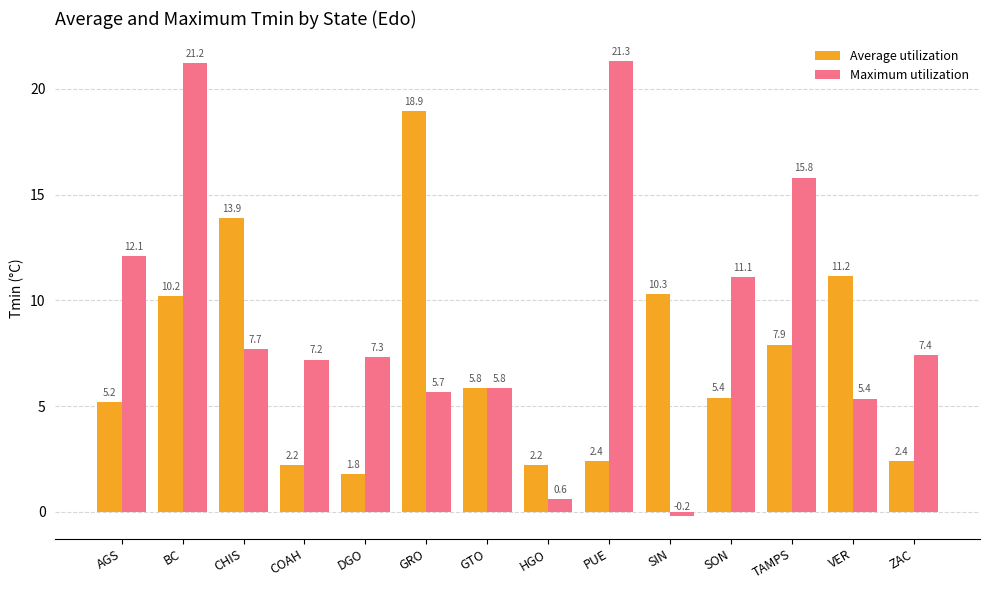

What are all the series names shown in the legend?

Average utilization, Maximum utilization